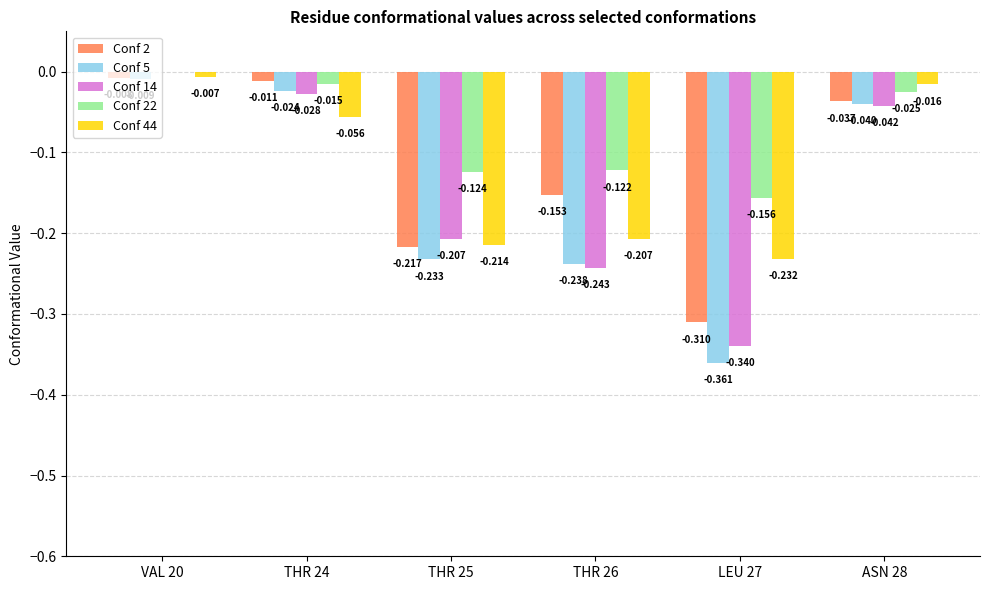

Are the bars horizontal?

No